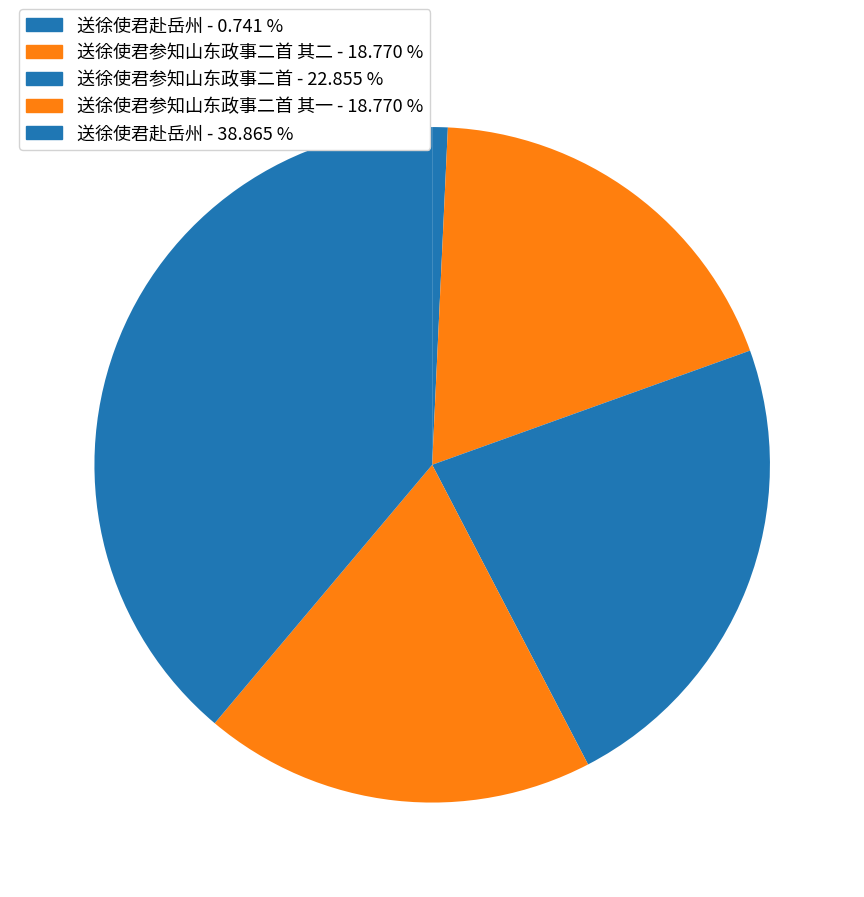

Does any single category account for the majority?

No